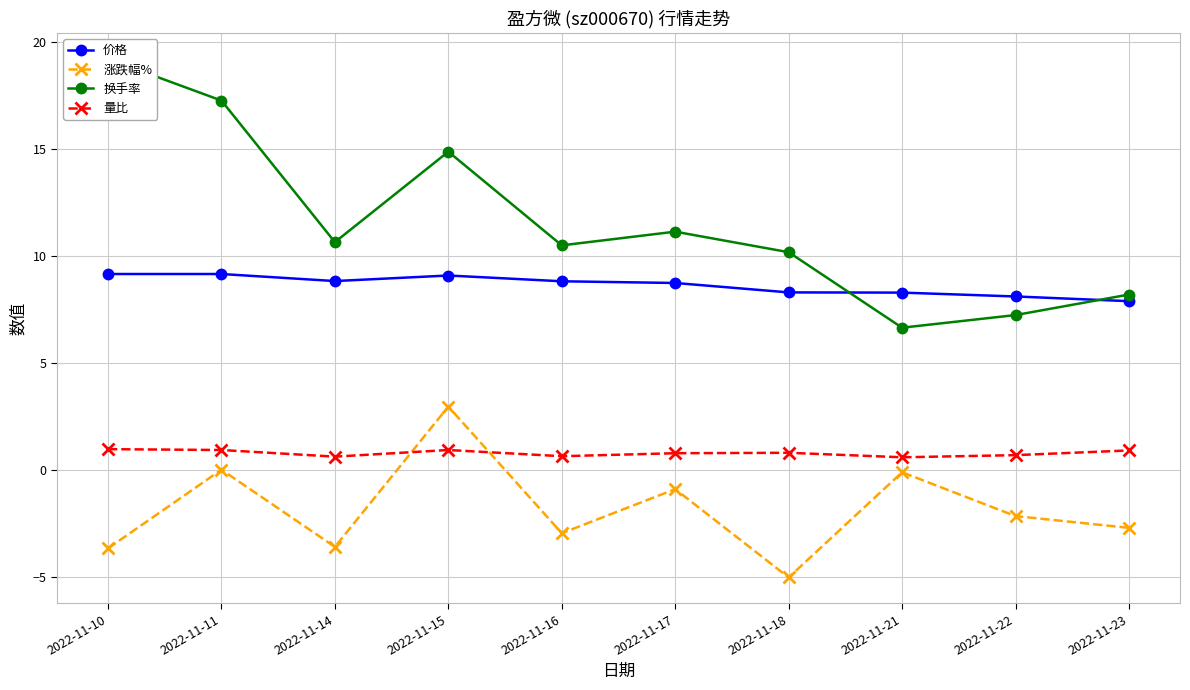

What is the total value across all series at 2022-11-15?

27.8